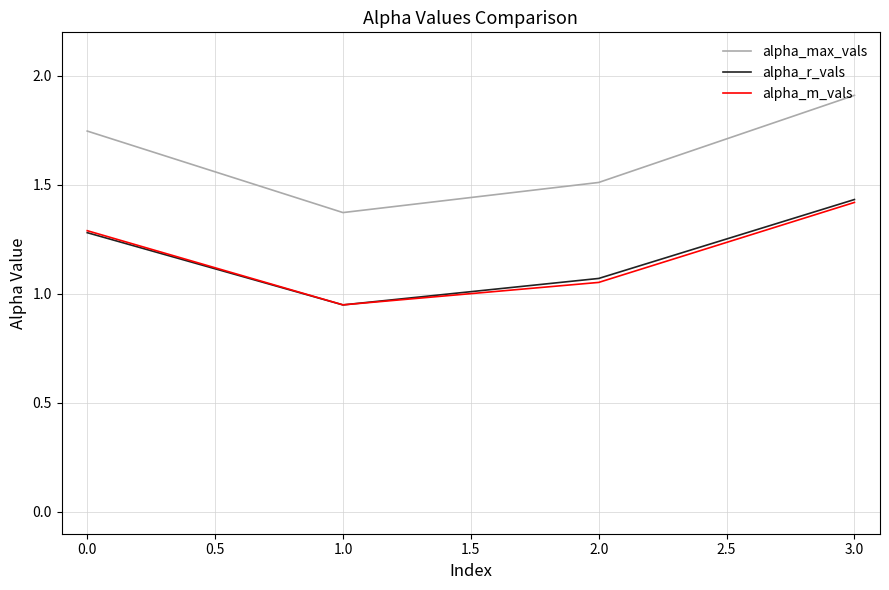

True or false: alpha_r_vals has more than 0 interior local peaks.

False